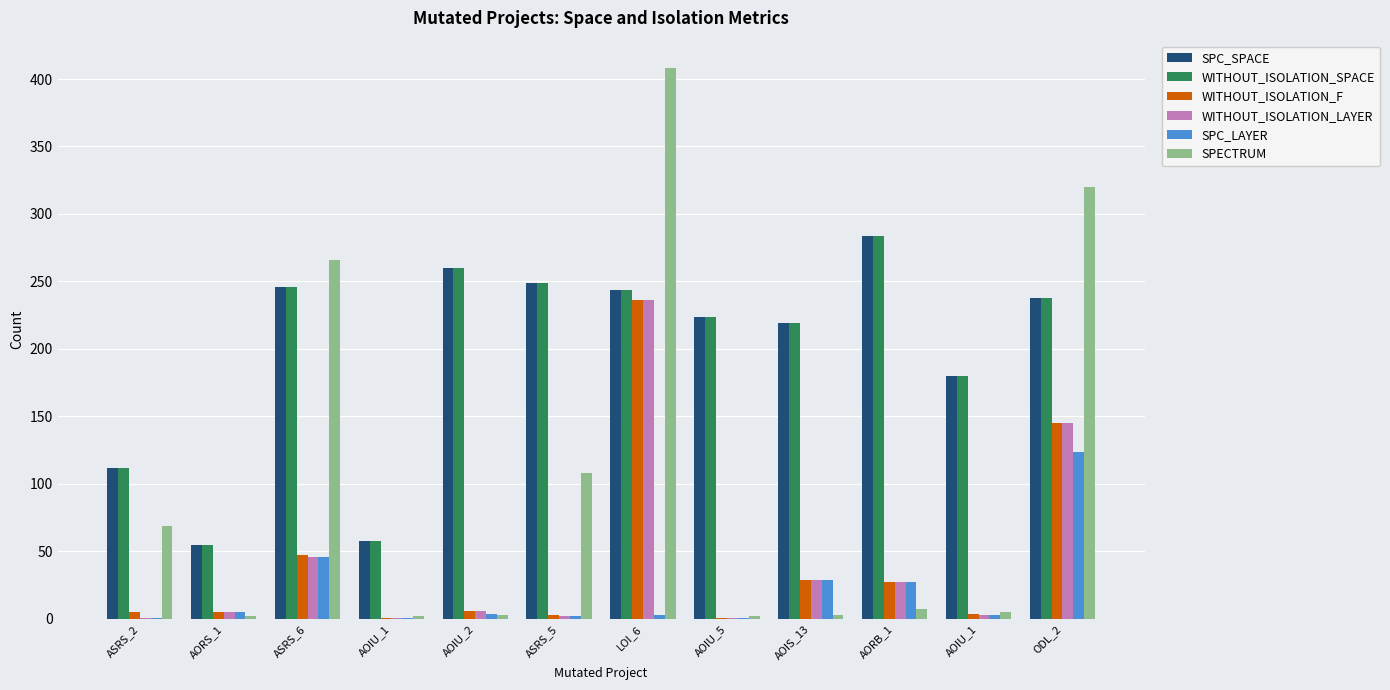

What is the label of the 1st bar from the left?

ASRS_2